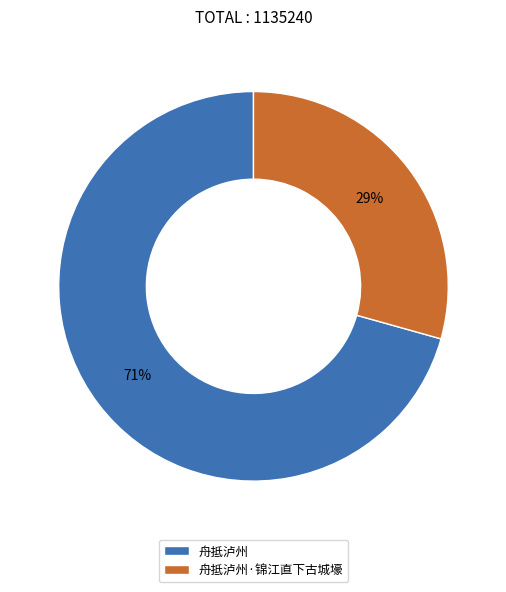

To the nearest percent, what portion does 舟抵泸州·锦江直下古城壕 represent?

29%